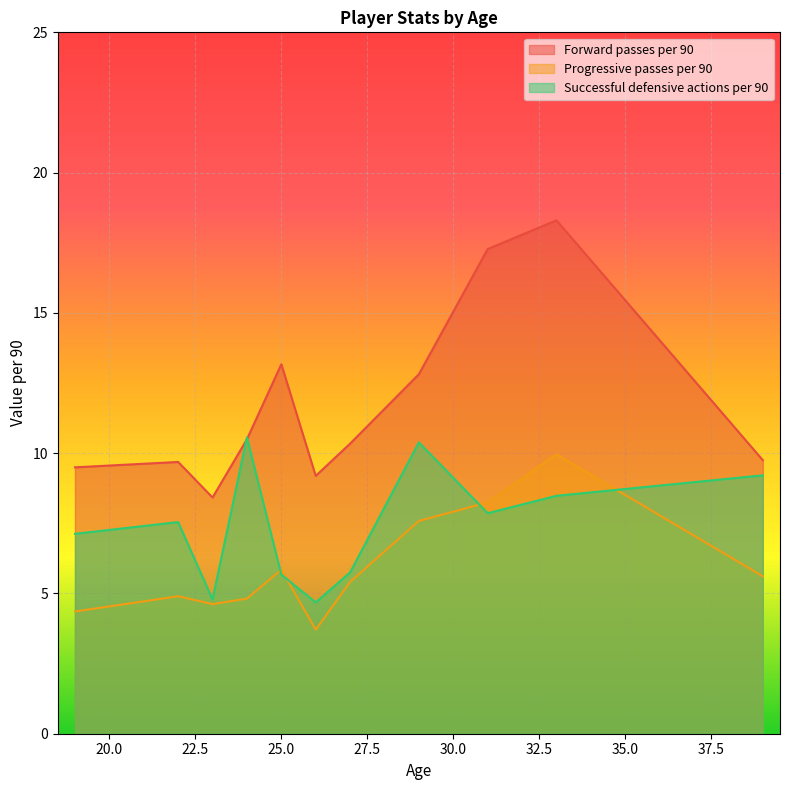

Which has a higher value, 19 or 29?

29